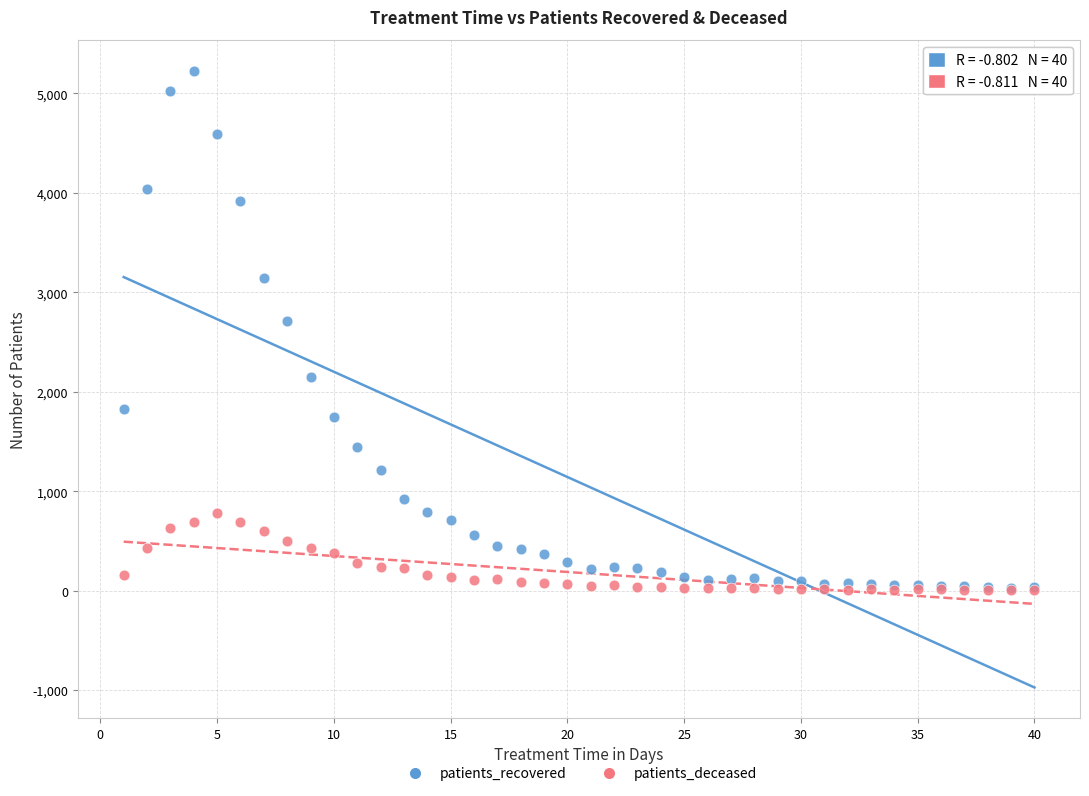

In the patients_recovered series, what Y value is closest to 2629?

2711